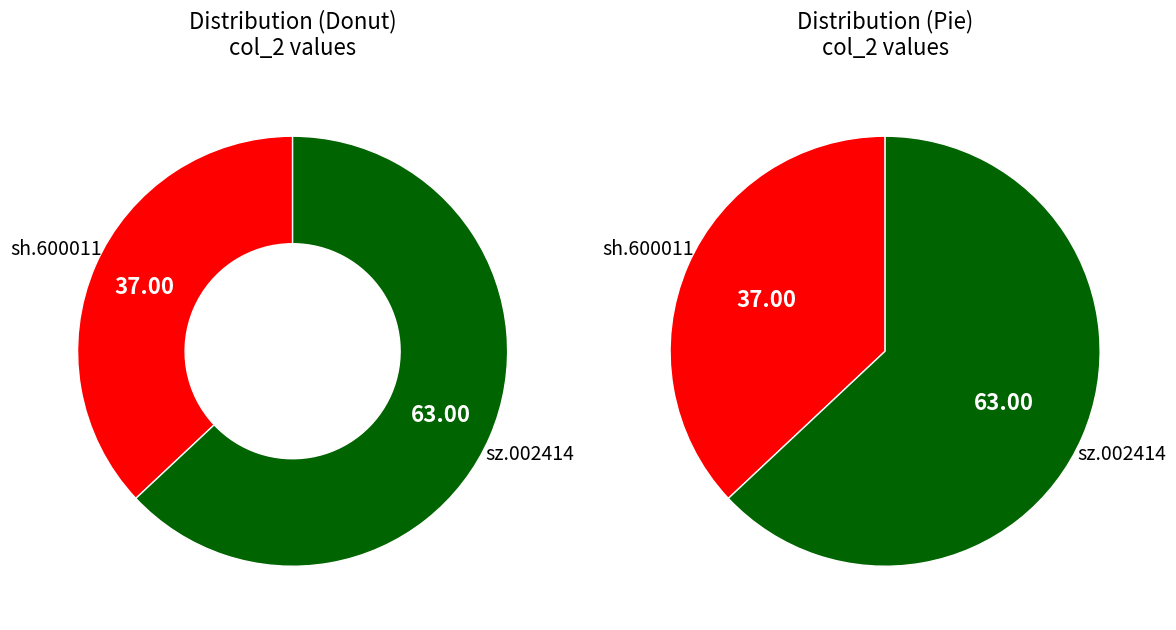

What percentage is the sz.002414 slice, to the nearest percent?

63%